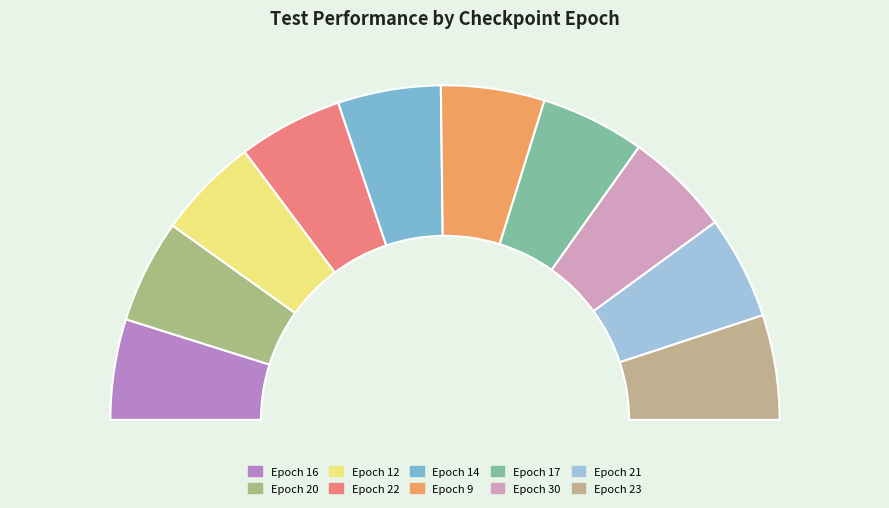

Which category has the biggest portion of the pie?

30